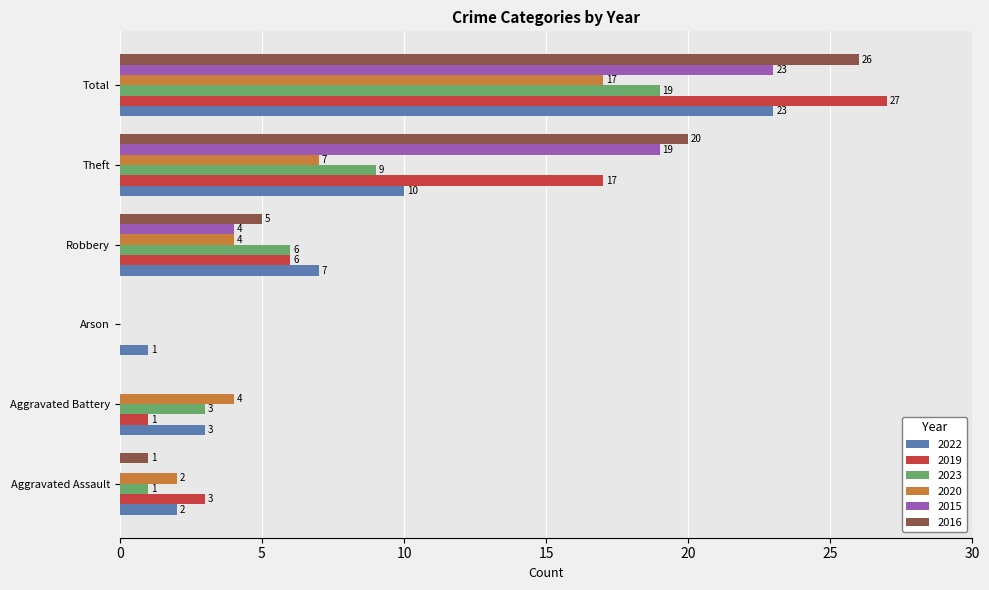

What is the maximum value shown in the chart?

27